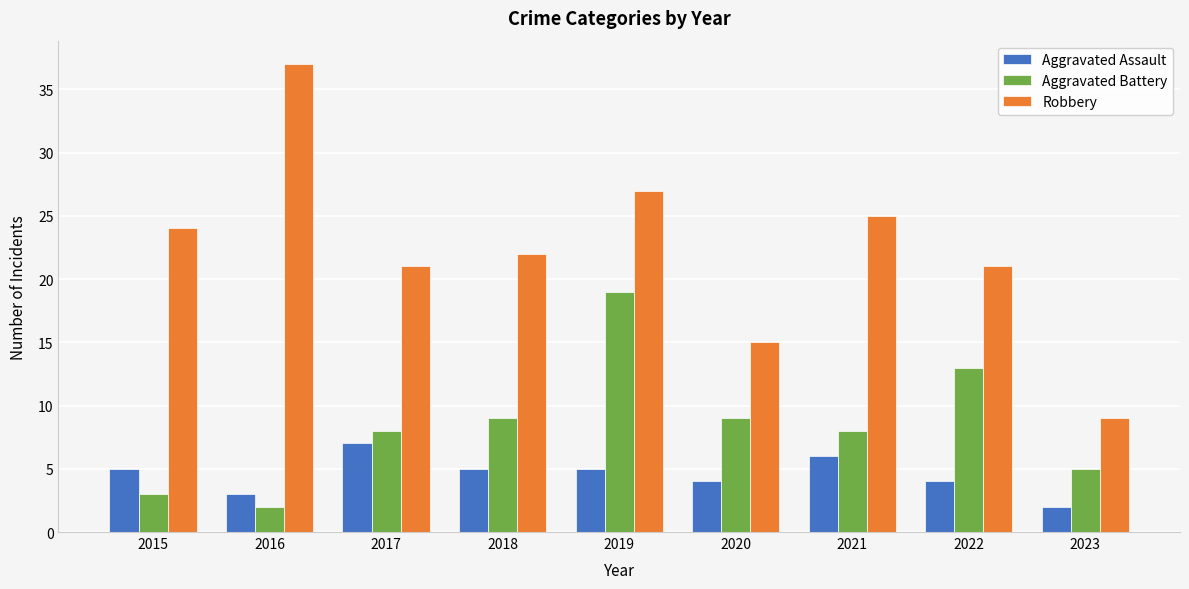

Reading left to right, what are all the values shown in this chart?

Aggravated Assault: 5	3	7	5	5	4	6	4	2
Aggravated Battery: 3	2	8	9	19	9	8	13	5
Robbery: 24	37	21	22	27	15	25	21	9